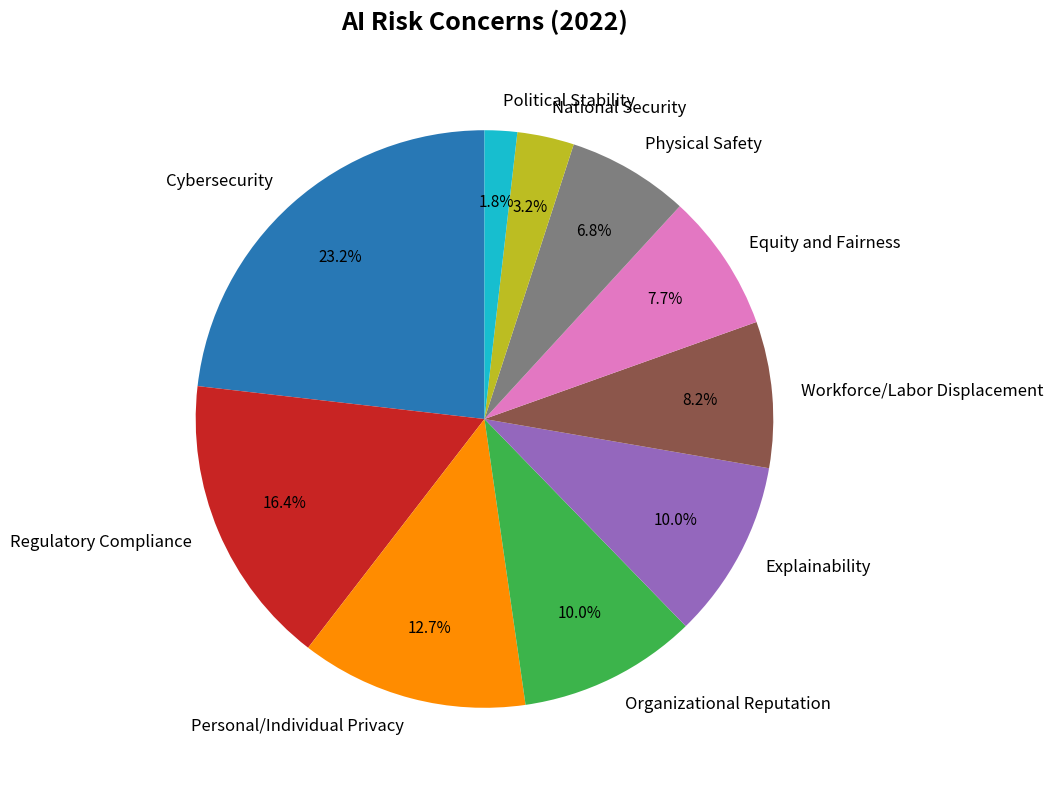

What is the largest slice in the pie chart?

Cybersecurity